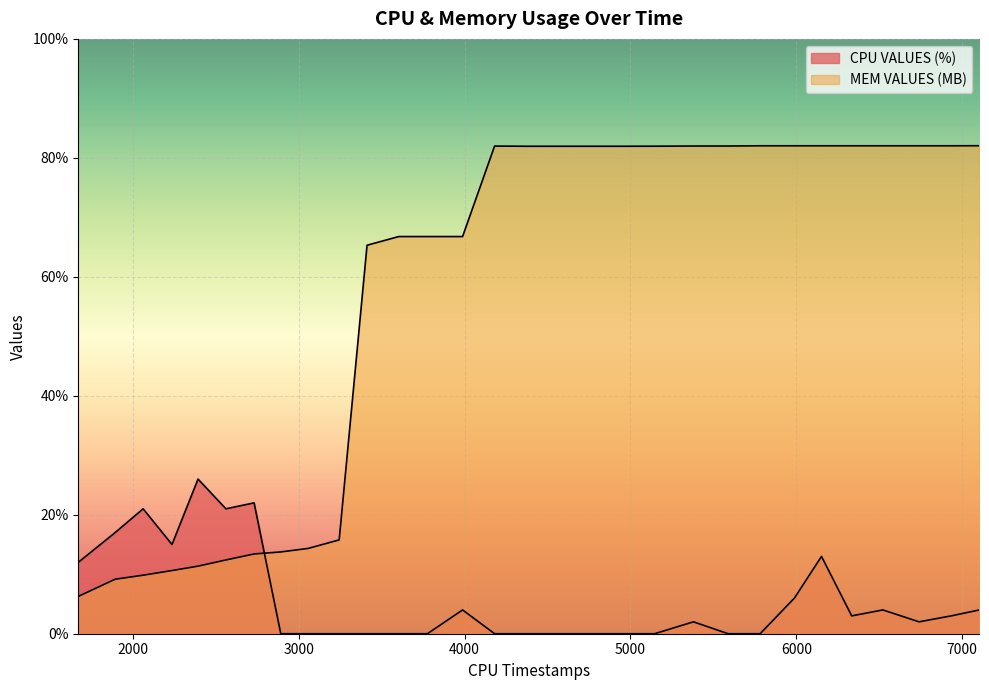

How many times do CPU VALUES (%) and MEM VALUES (MB) cross each other?

1